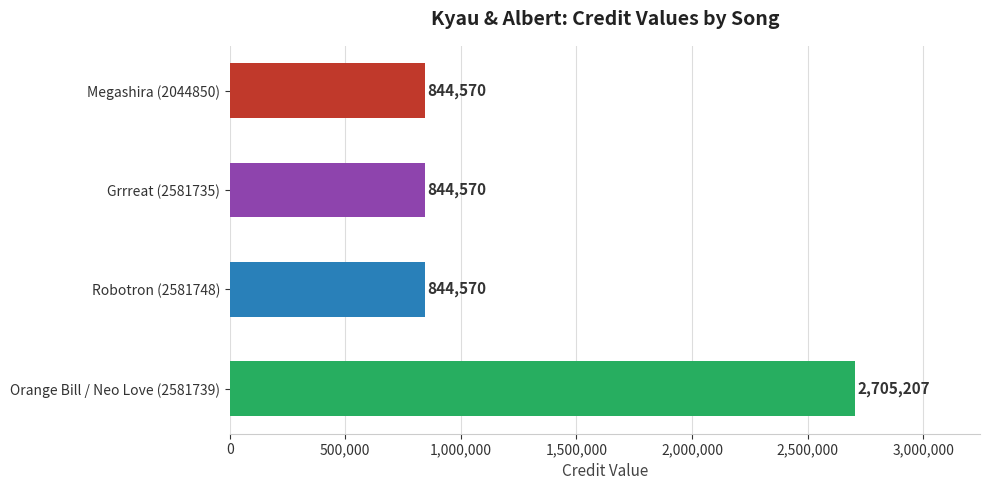

What is the maximum value shown in the chart?

2705207